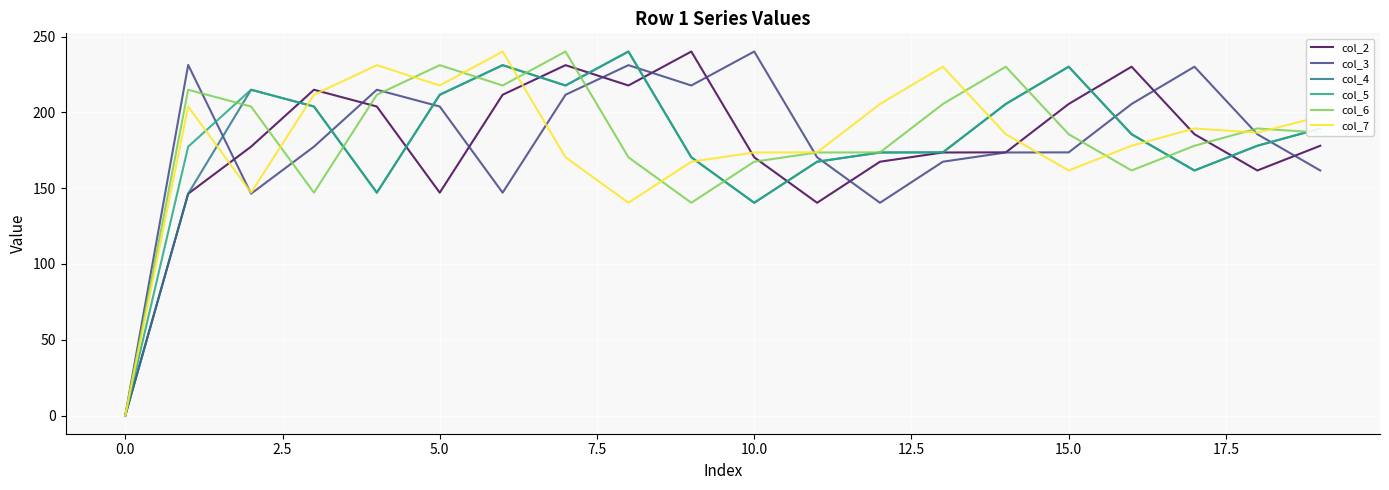

What is the maximum value shown in the chart?

240.2